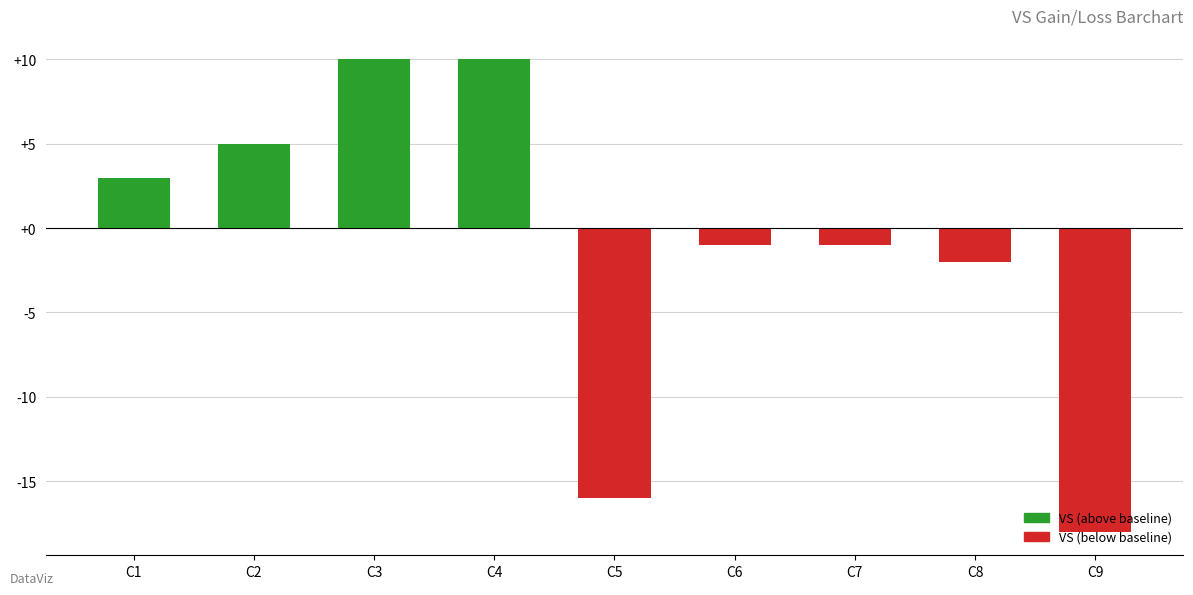

True or false: the data shows 5 at C2.

True